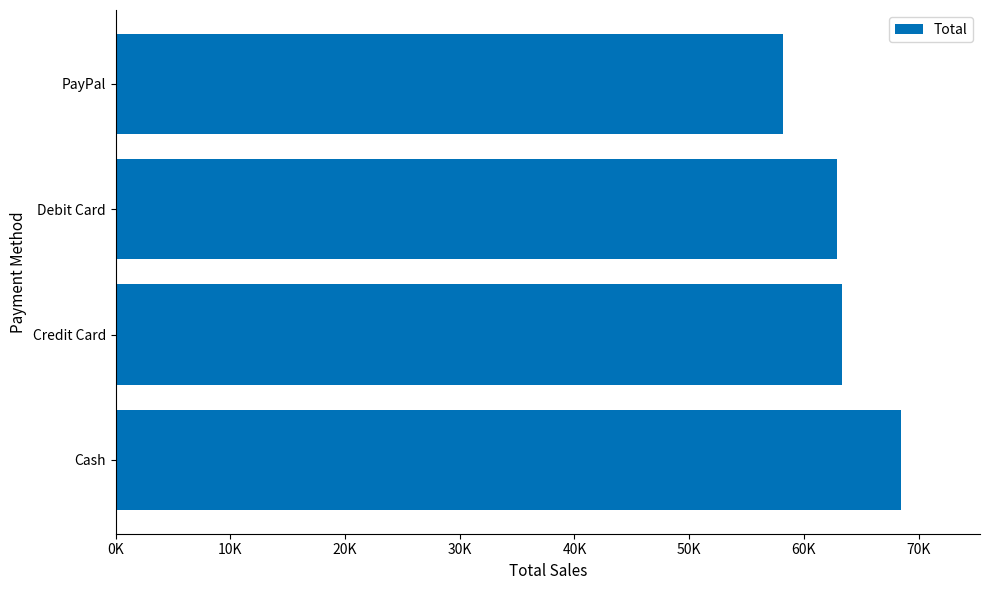

What is the sum of all values?

252850.0